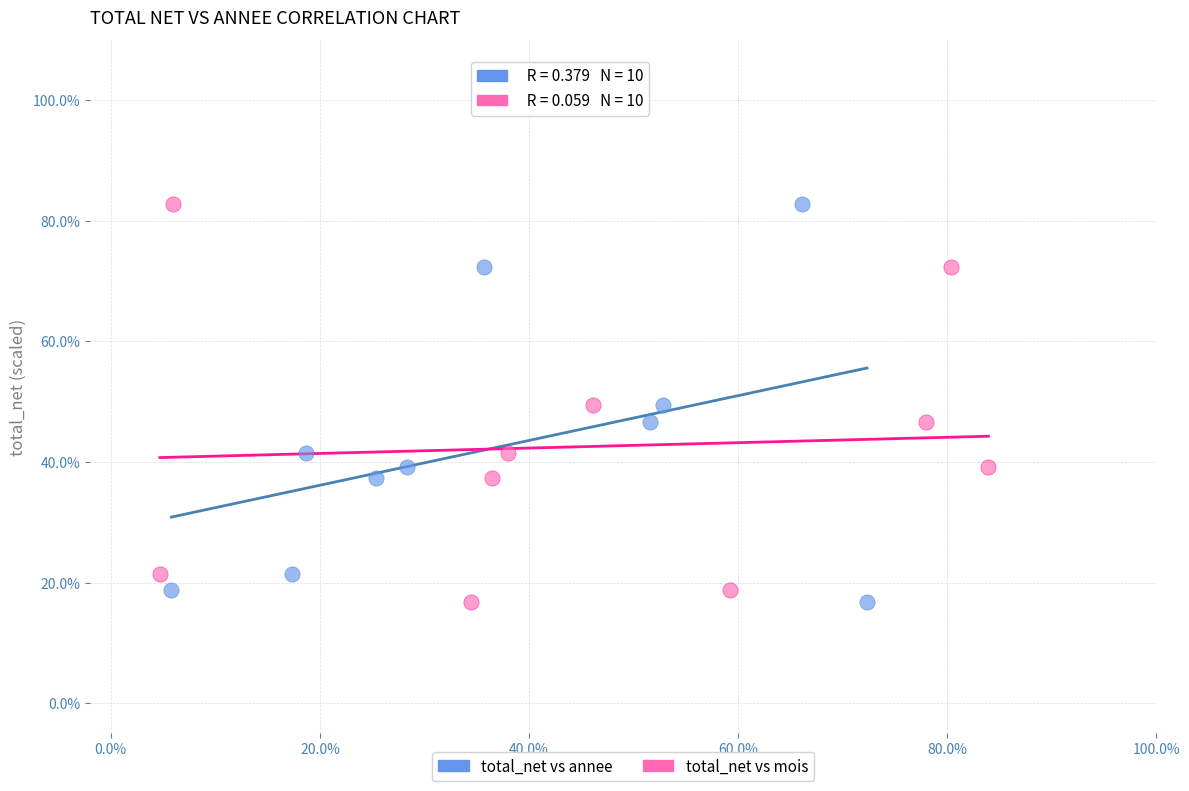

What are all the series names shown in the legend?

total_net vs annee, total_net vs mois